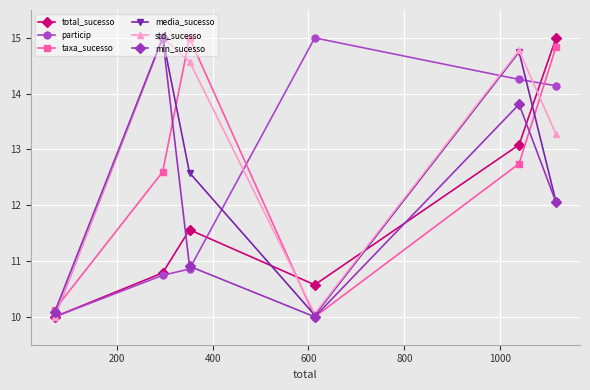

What is the greatest value displayed?

15.0